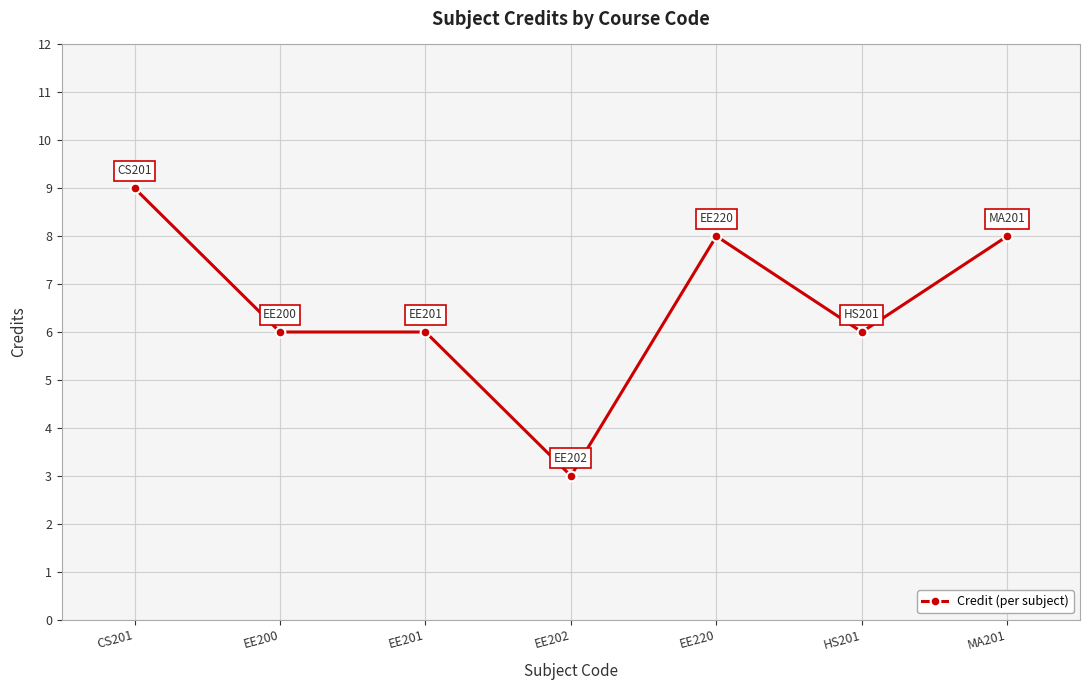

What position from the right is HS201?

2